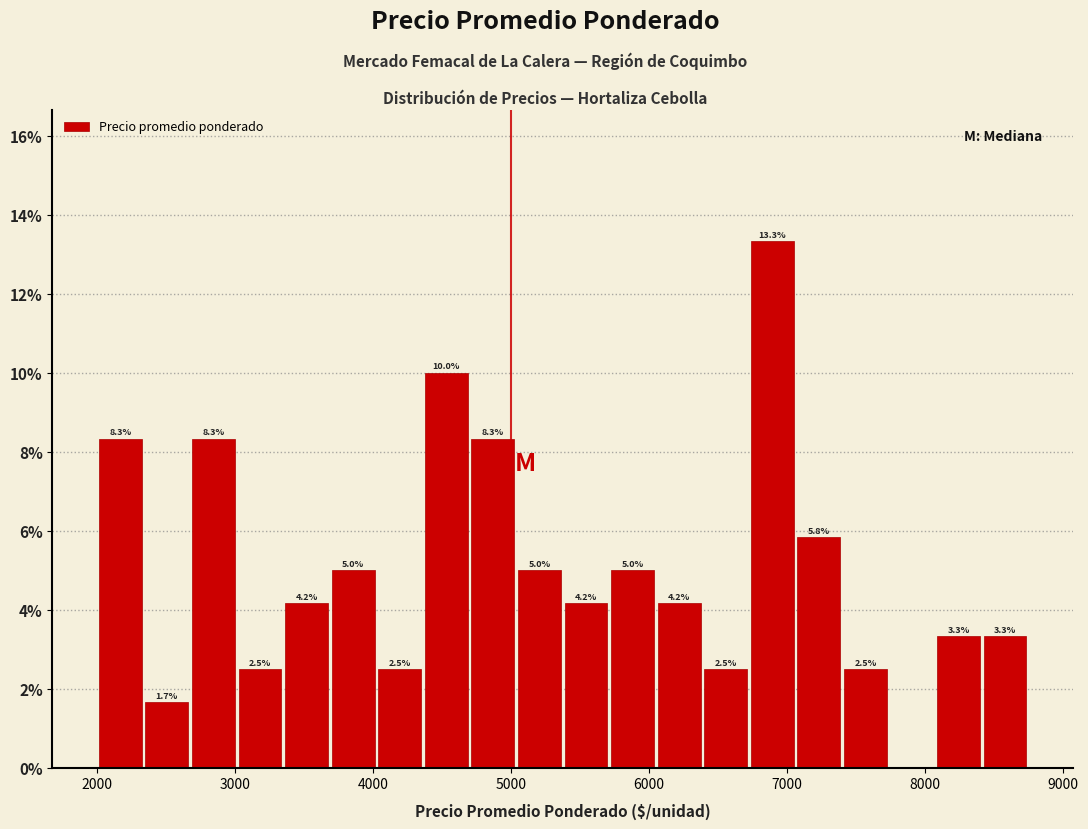

Around what value on the x-axis is the tallest bar? Give the approximate position of its centre, as read against the axis.

6900